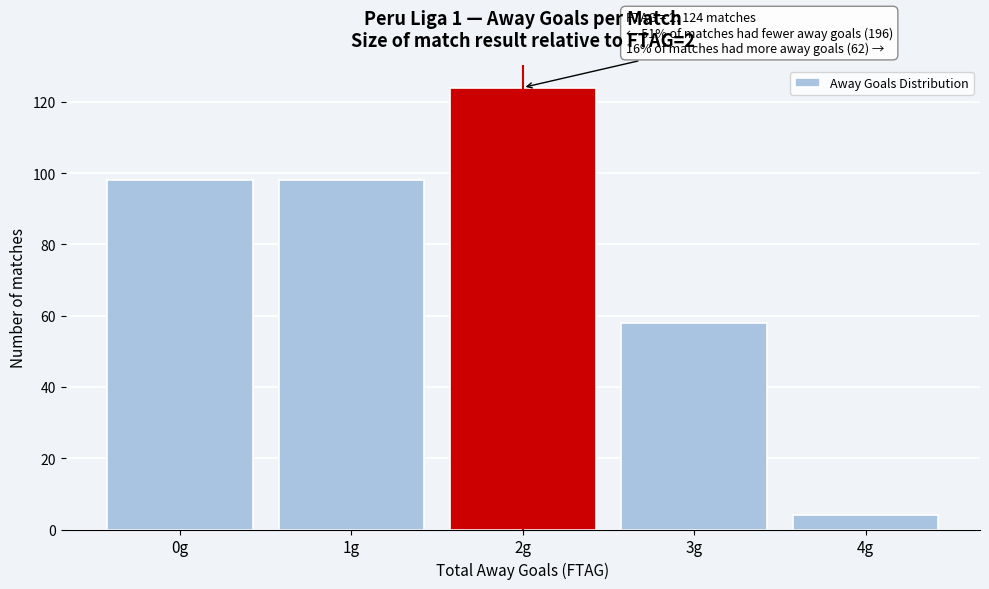

Reading left to right, what are all the values shown in this chart?

0g=98	1g=98	2g=124	3g=58	4g=4